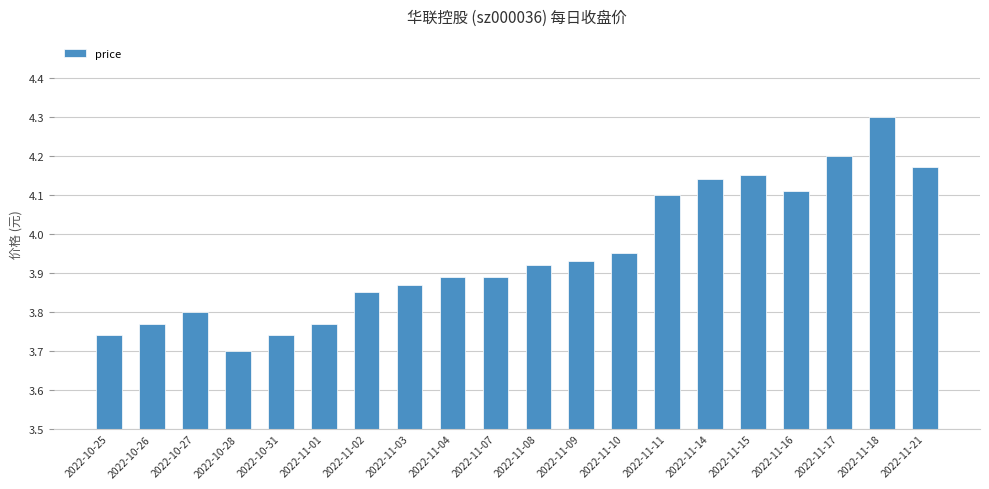

Between 2022-11-21 and 2022-11-14, which is larger?

2022-11-21